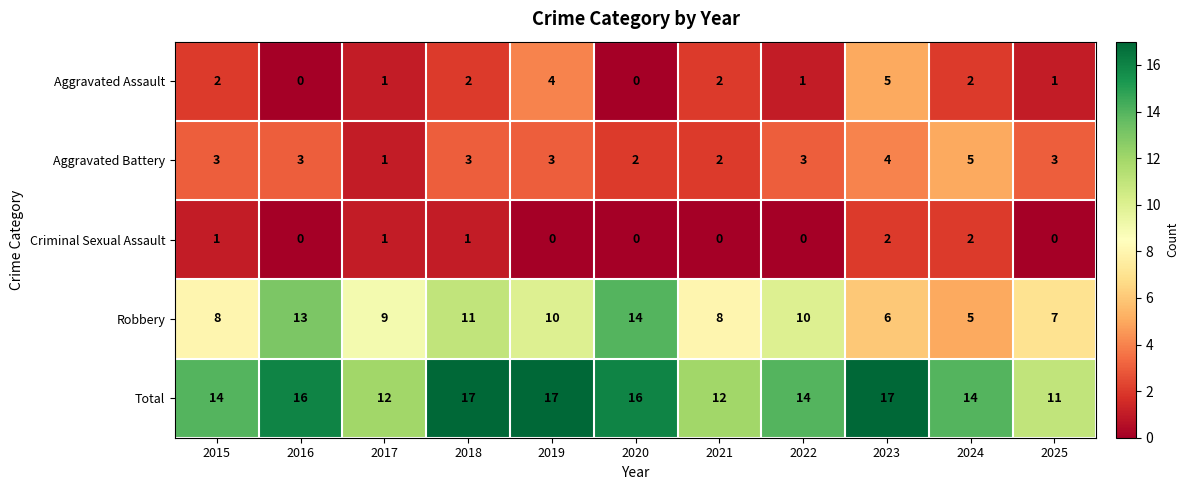

Which series has the largest range (max minus min)?

Robbery